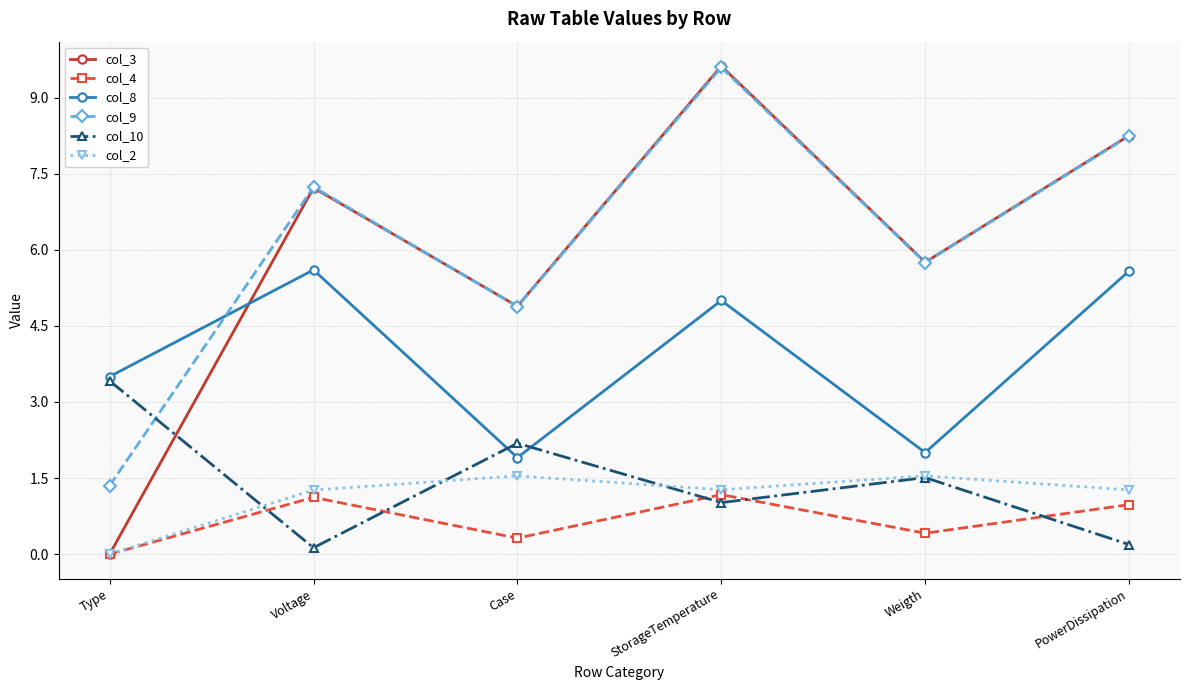

After their last crossing, which series has the higher values: col_8 or col_3?

col_3